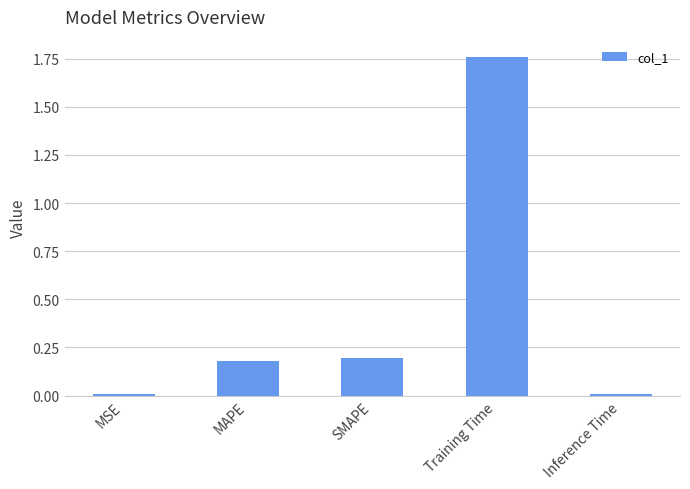

The value at Training Time is 1.1. True or false?

False